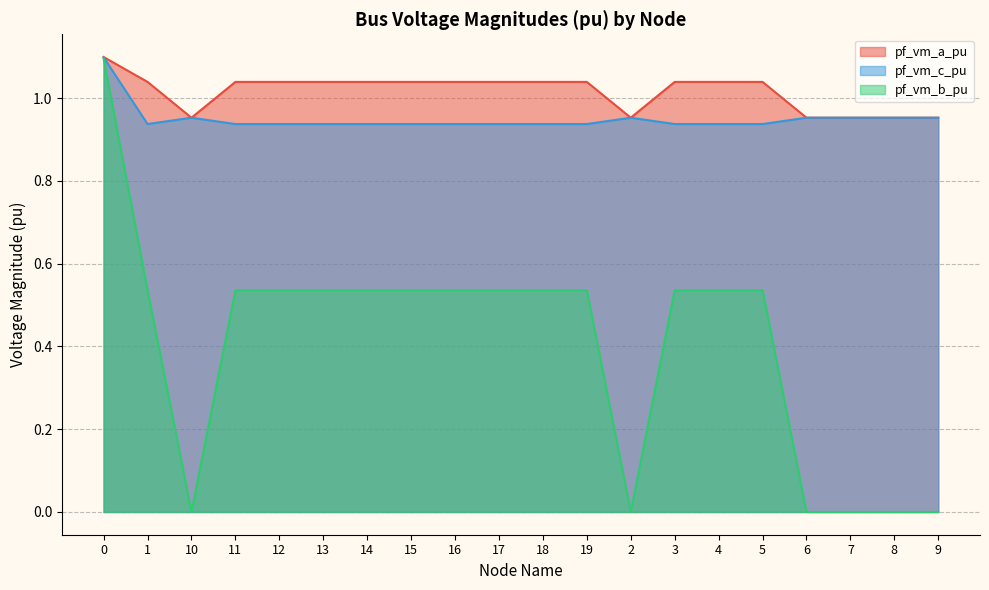

Which has a higher value, 1 or 11?

1